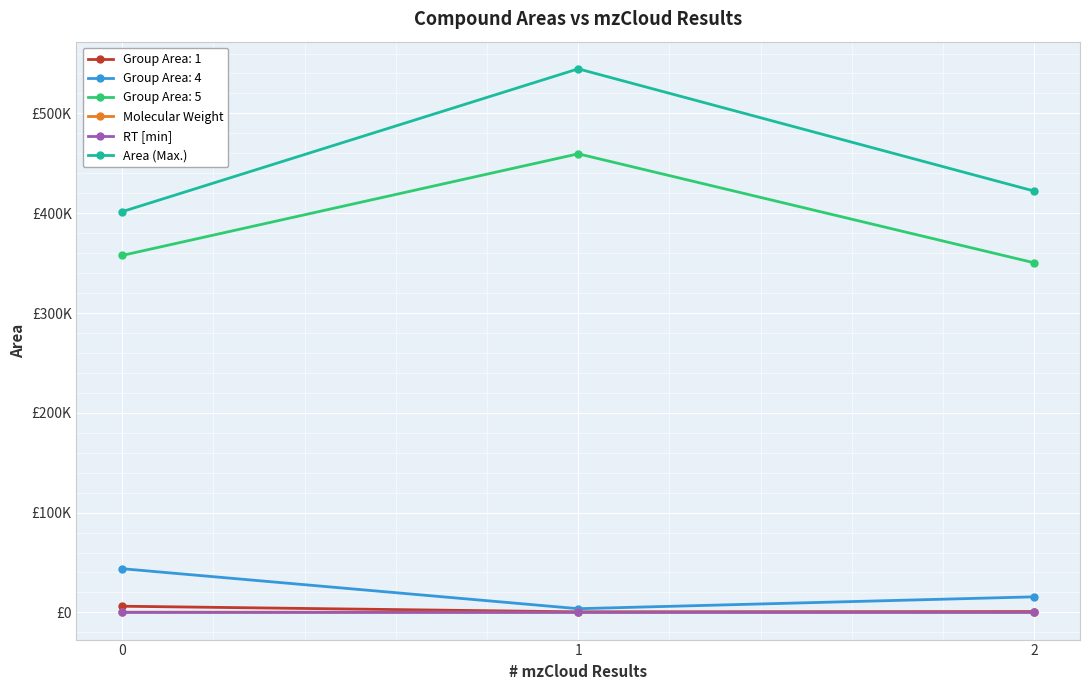

Is this an area chart (filled region under the line)?

No